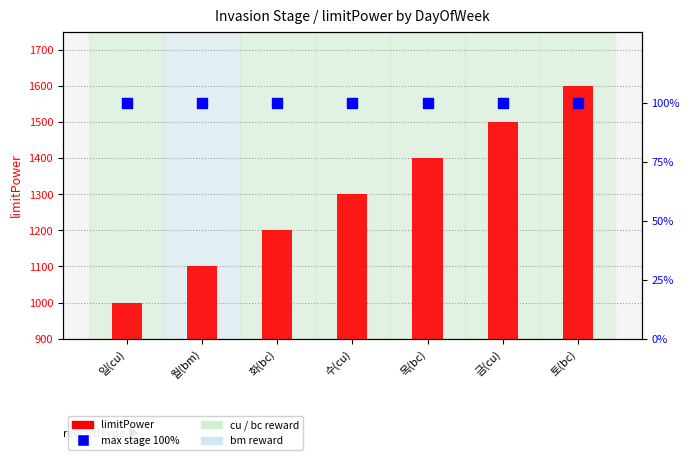

At how many categories does at least one series exceed 676?

7